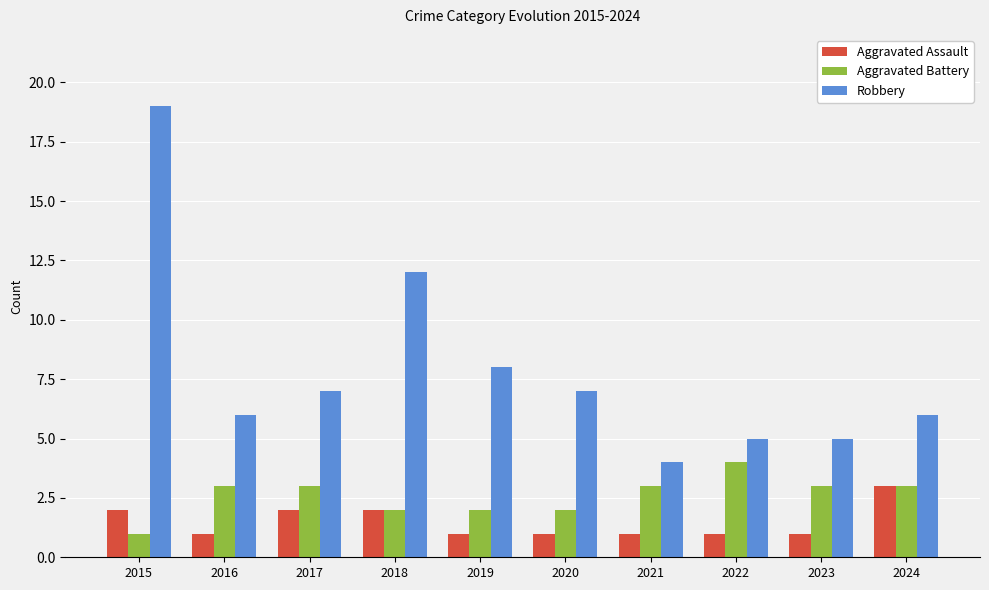

Rank the series at 2015 from lowest to highest value.

Aggravated Battery, Aggravated Assault, Robbery